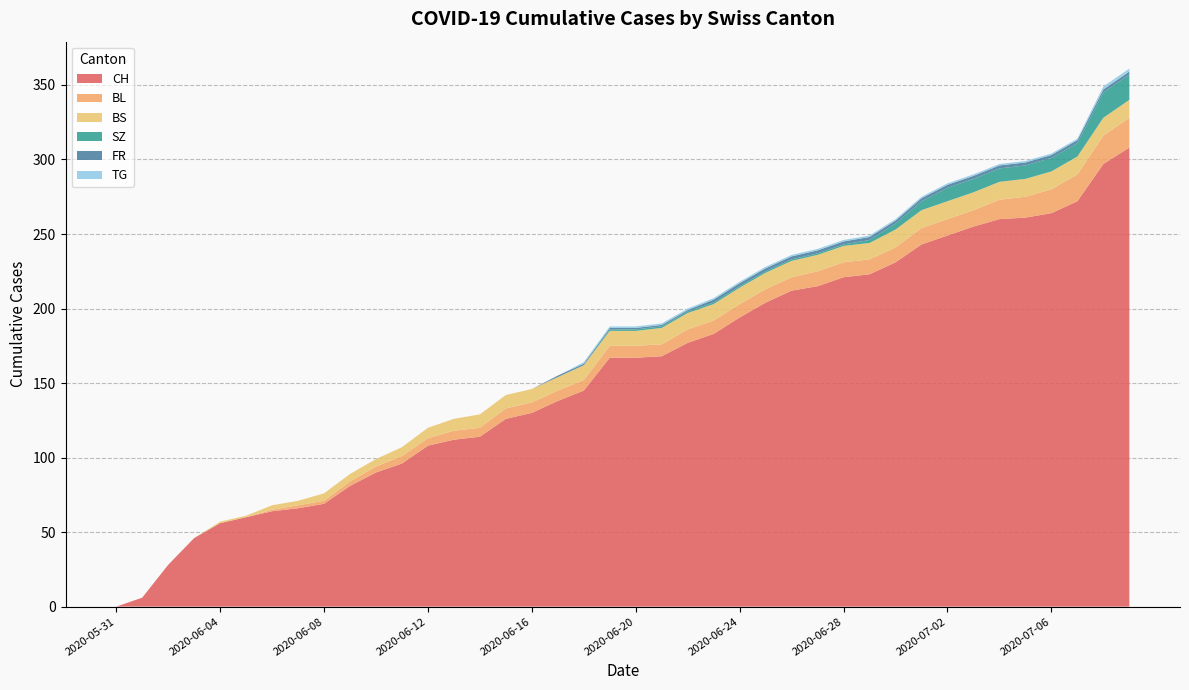

Reading left to right, transcribe all the data shown in this chart.

CH: 0	6	28	46	56	60	64	66	69	81	90	96	108	112	114	126	130	138	145	167	167	168	177	183	194	204	212	215	221	223	231	243	249	255	260	261	264	272	297	308
BL: 0	0	0	0	0	0	1	2	2	3	4	5	5	6	6	7	7	7	7	8	8	8	9	9	9	9	9	10	10	10	10	11	11	11	13	14	16	18	19	20
BS: 0	0	0	0	1	1	3	3	5	5	5	6	7	8	9	9	9	9	10	10	10	11	11	11	11	11	11	11	11	11	12	12	12	12	12	12	12	12	12	12
SZ: 0	0	0	0	0	0	0	0	0	0	0	0	0	0	0	0	0	0	0	1	1	1	1	1	1	1	1	1	1	2	4	6	9	9	9	9	9	9	17	17
FR: 0	0	0	0	0	0	0	0	0	0	0	0	0	0	0	0	0	1	1	1	1	1	1	2	2	2	2	2	2	2	2	2	2	2	2	2	2	2	2	2
TG: 0	0	0	0	0	0	0	0	0	0	0	0	0	0	0	0	0	0	1	1	1	1	1	1	1	1	1	1	1	1	1	1	1	1	1	1	1	1	2	2